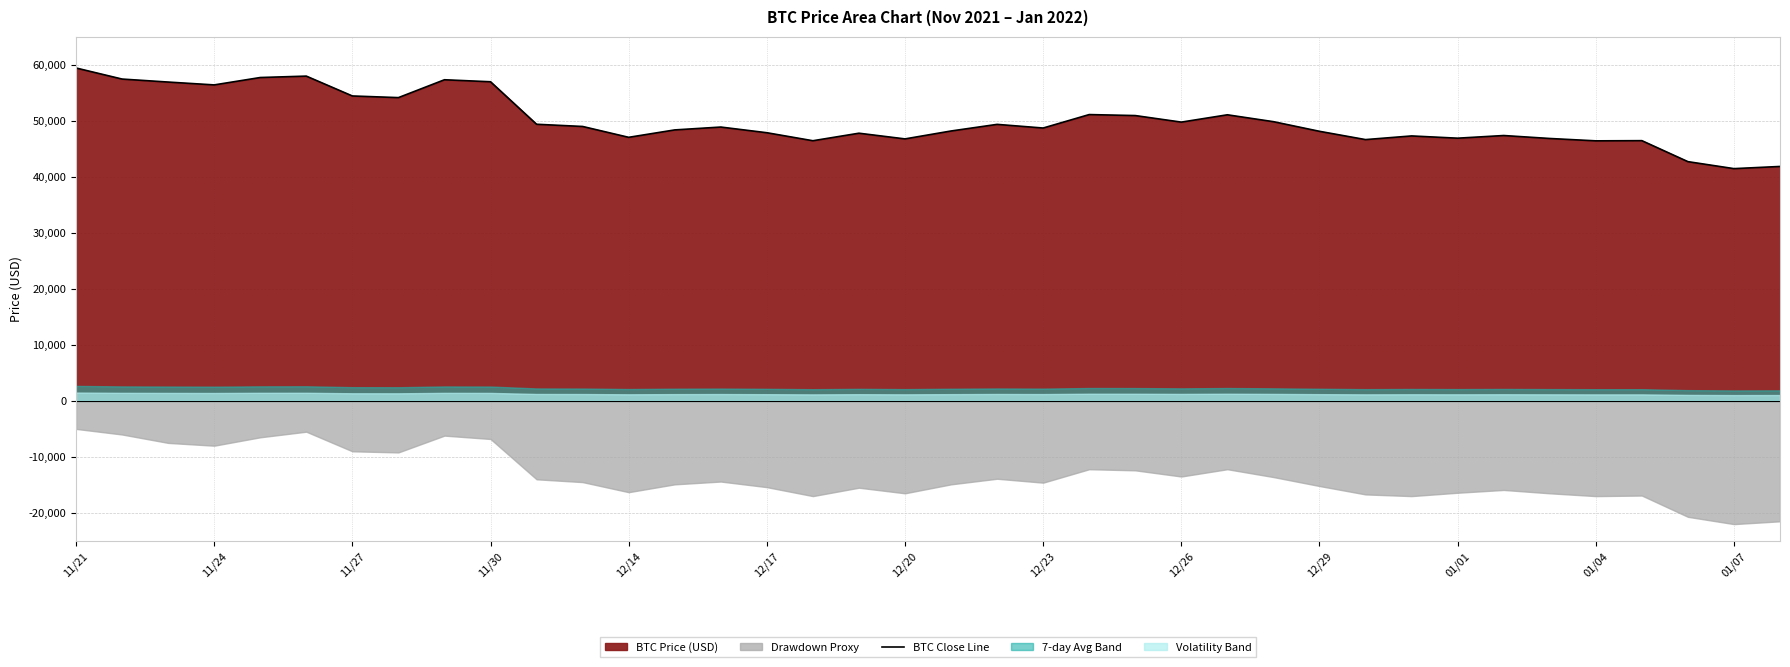

How many lines are shown in the chart?

1